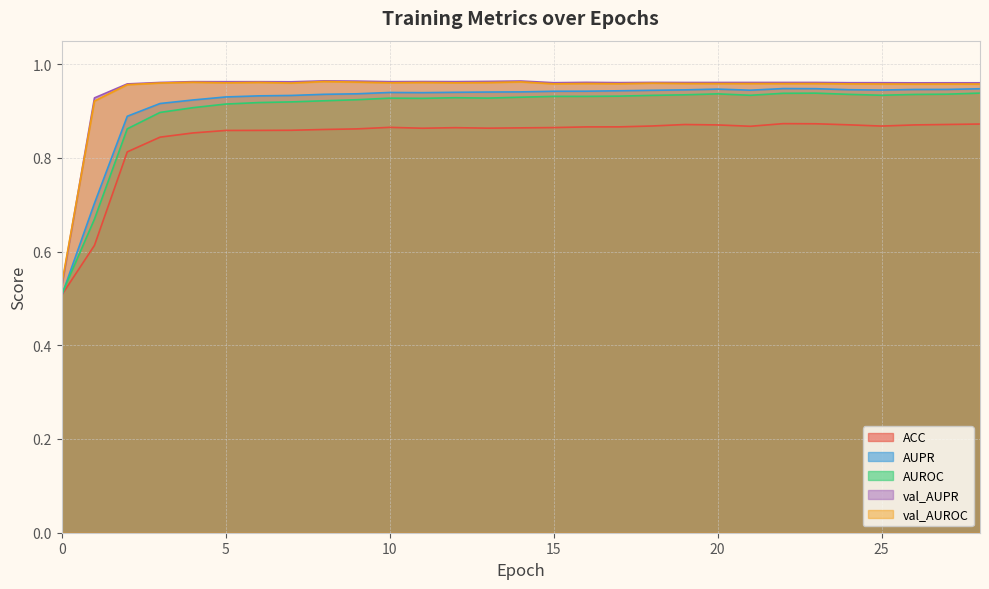

How many lines are shown in the chart?

5